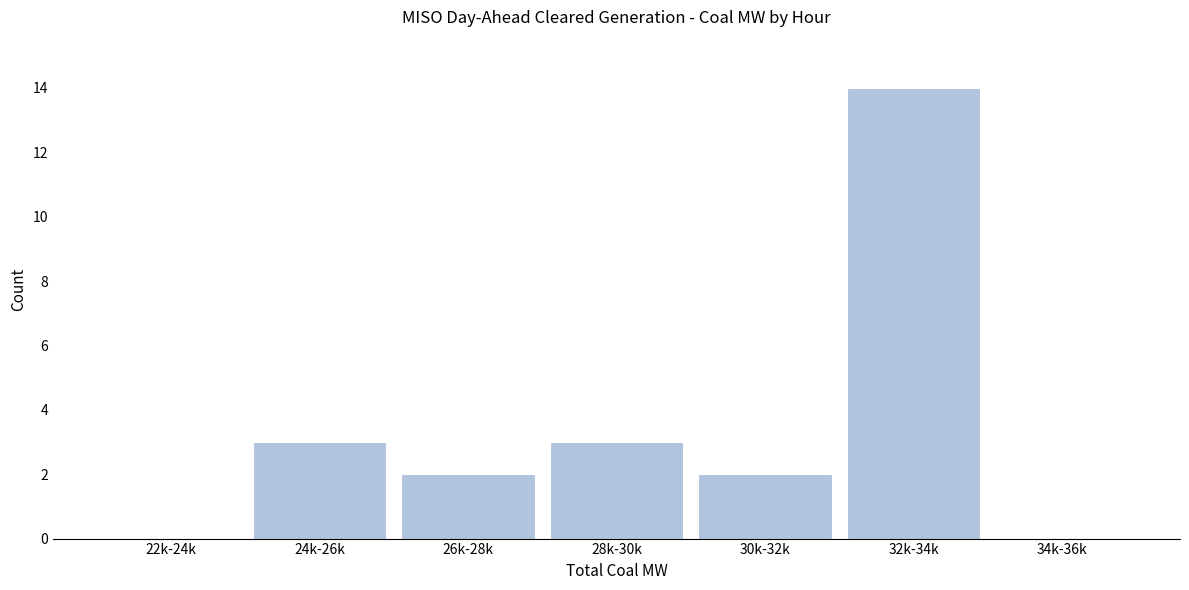

Reading left to right, extract all data points from this chart.

22k-24k=0	24k-26k=3	26k-28k=2	28k-30k=3	30k-32k=2	32k-34k=14	34k-36k=0